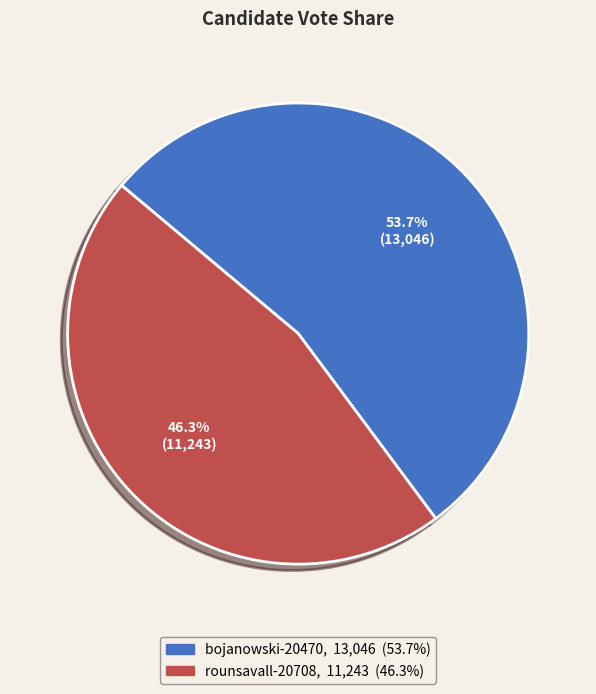

How many slices are in this pie chart?

2